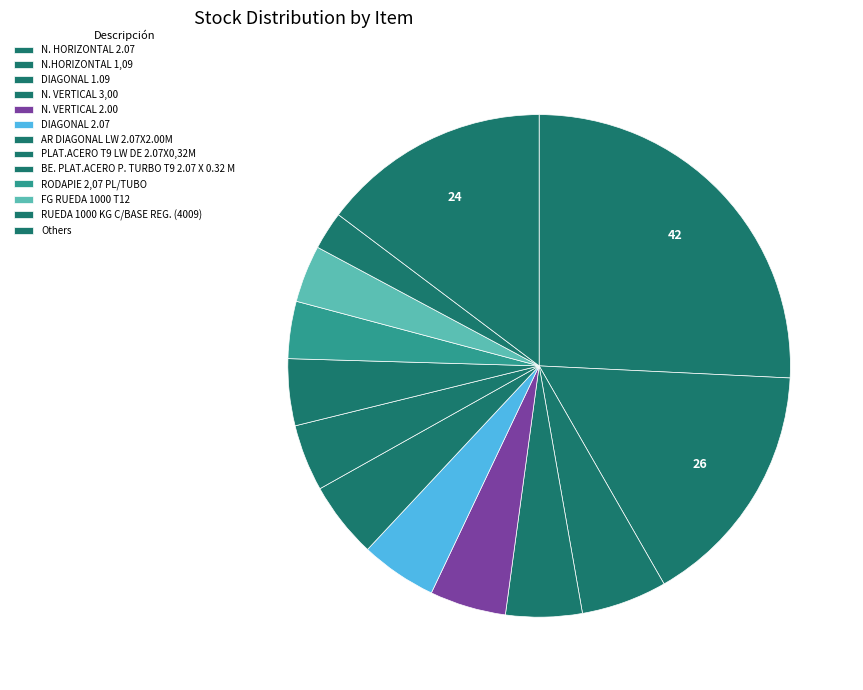

Count the number of slices in the pie.

13